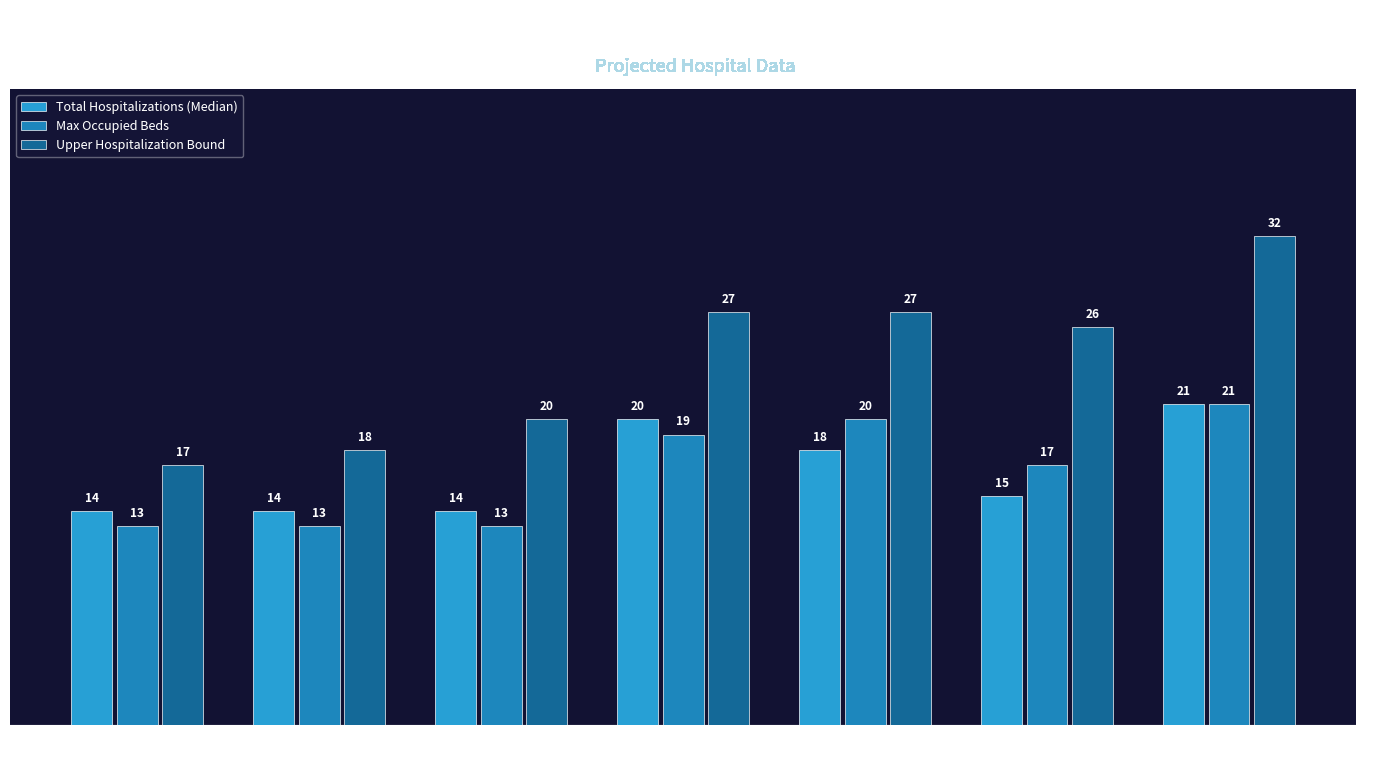

Rank the categories by Total Hospitalizations (Median) value from lowest to highest.

05-22-2021, 05-29-2021, 06-05-2021, 06-26-2021, 06-19-2021, 06-12-2021, 07-03-2021